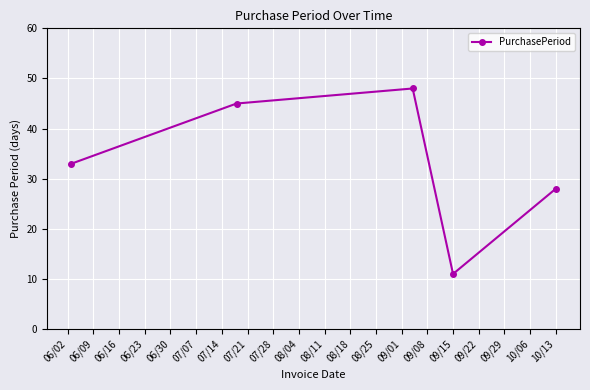

How many points are lower than both their immediate neighbors (excluding endpoints)?

1